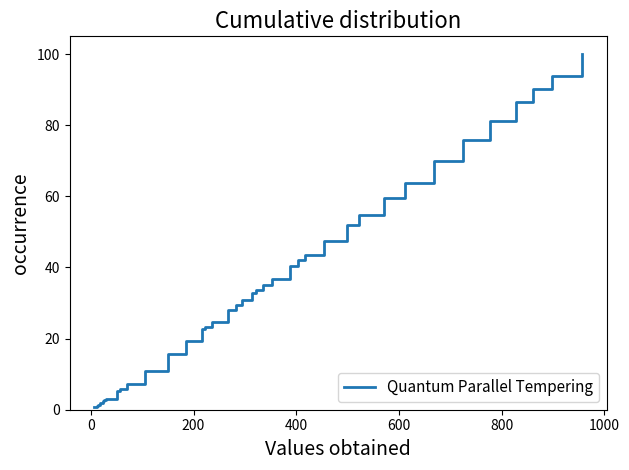

How many lines are shown in the chart?

1